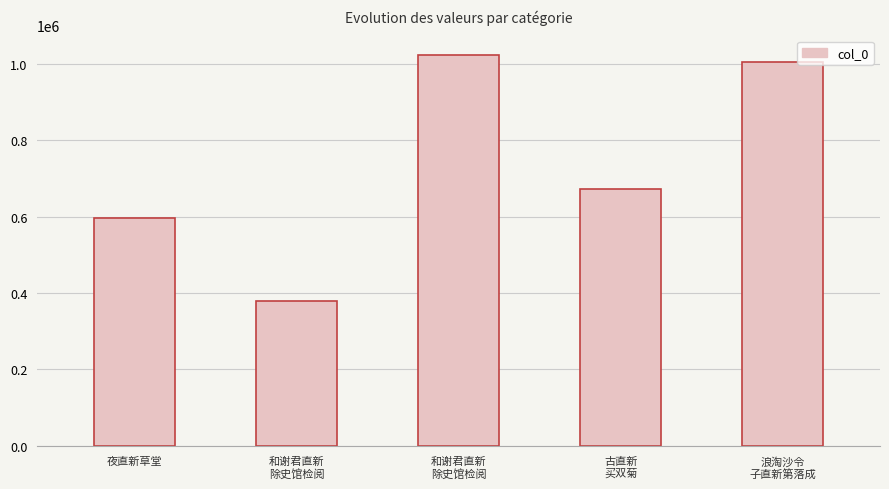

How many categories are shown in the chart?

5